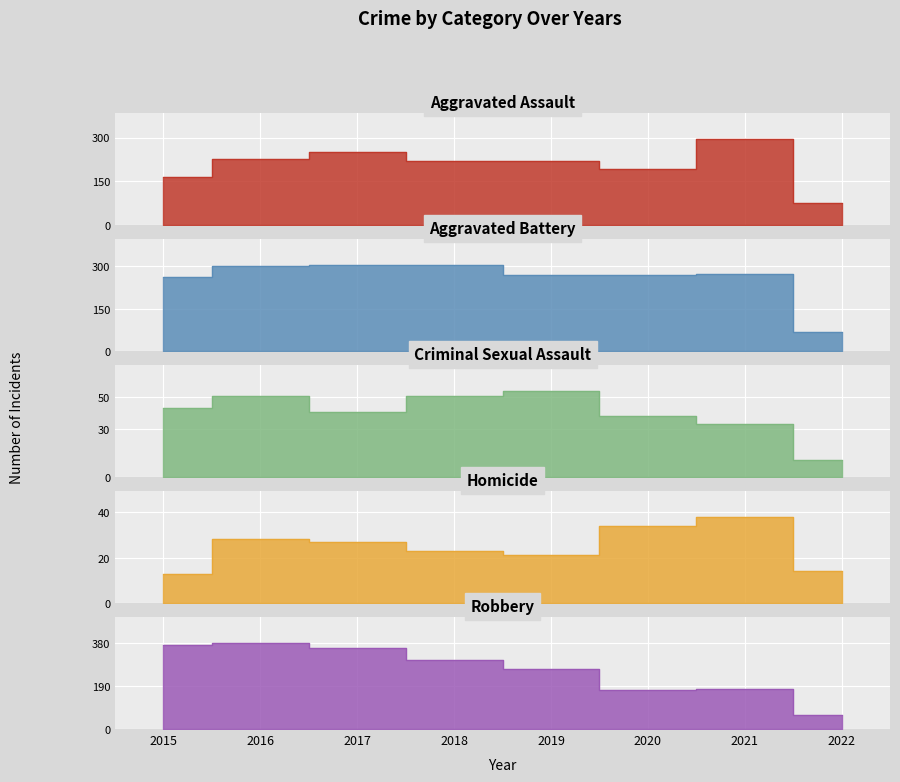

At 2022, list the series in order from largest to smallest.

Aggravated Assault, Aggravated Battery, Robbery, Homicide, Criminal Sexual Assault